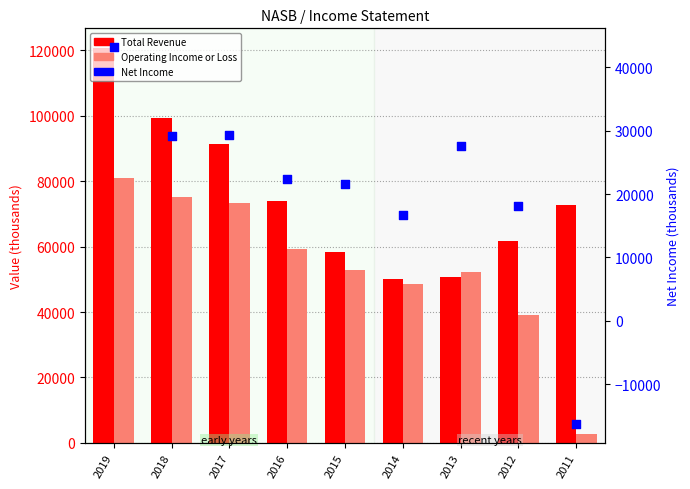

At how many categories does at least one series exceed 47731?

9